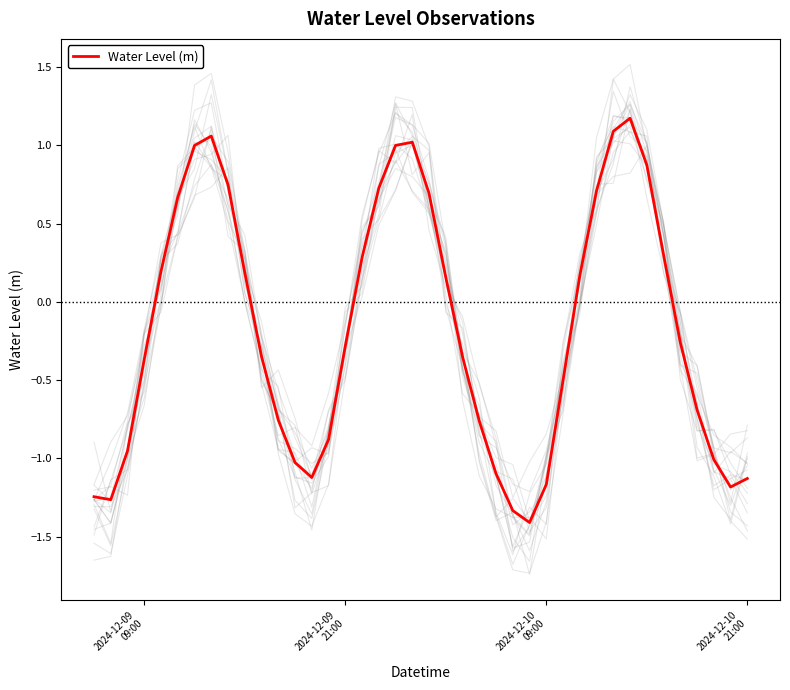

True or false: there are more than 0 points higher than both neighbors.

True